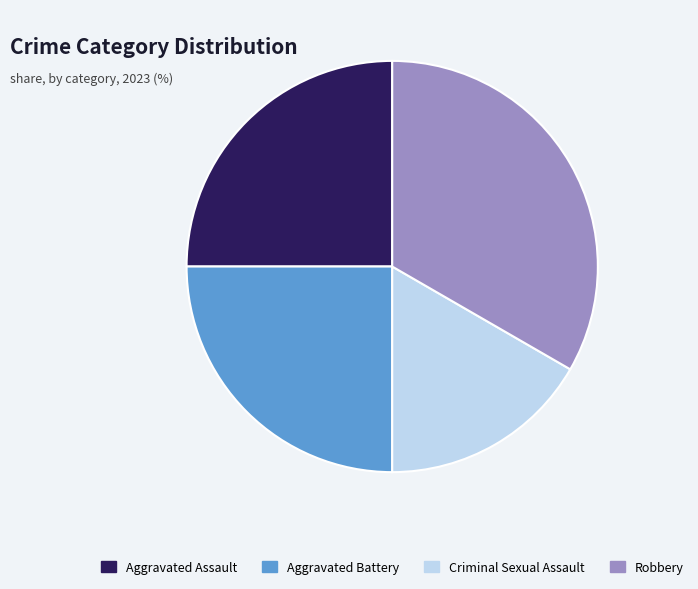

Is the sum of Criminal Sexual Assault and Aggravated Assault greater than half?

No